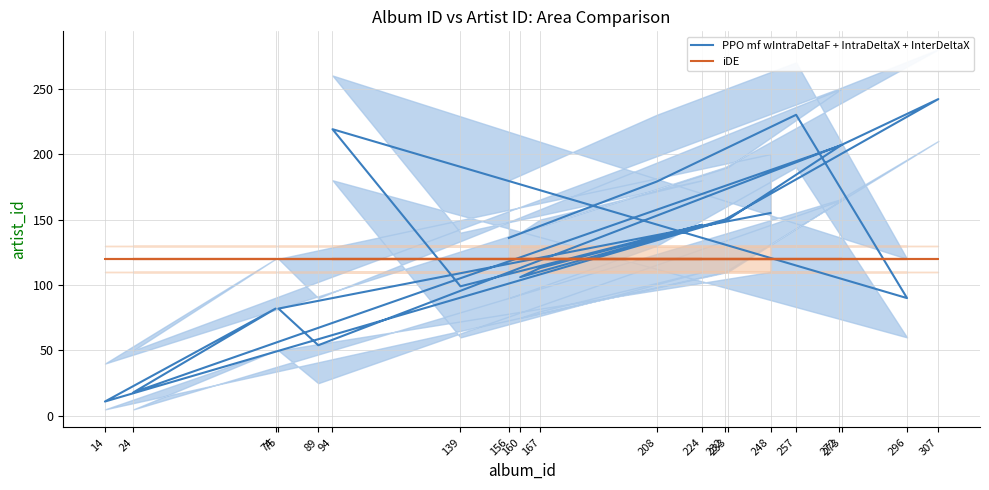

At how many categories does at least one series exceed 239?

1